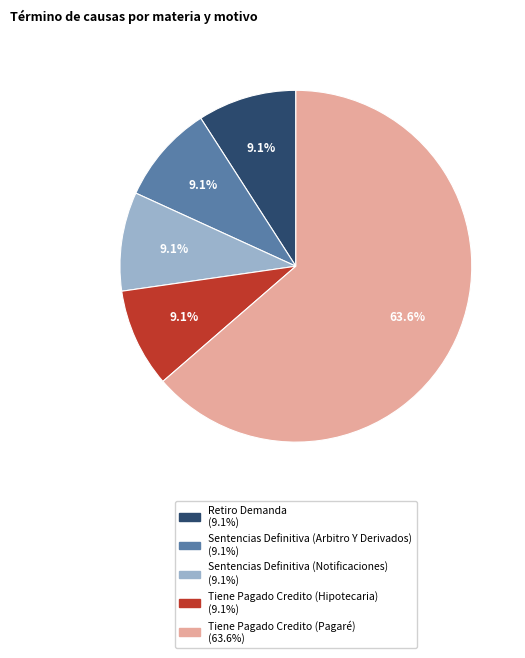

Which category has the biggest portion of the pie?

Tiene Pagado Credito (Pagaré)